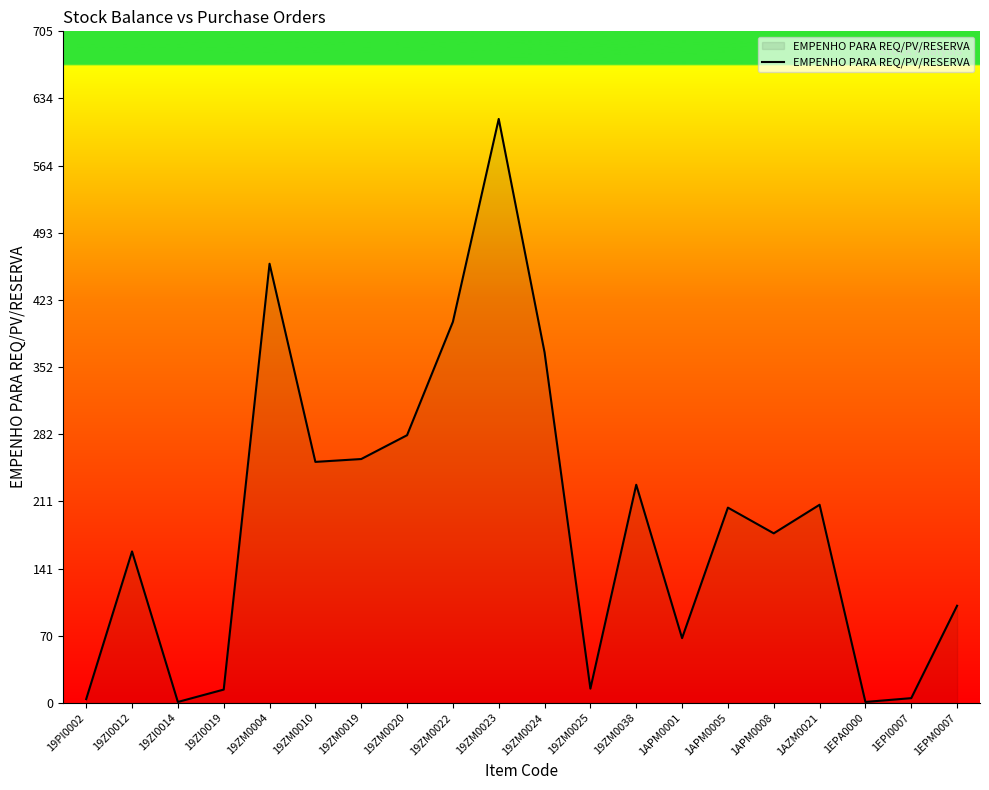

What is the change in value from 19ZI0012 to 19ZM0023?

+454